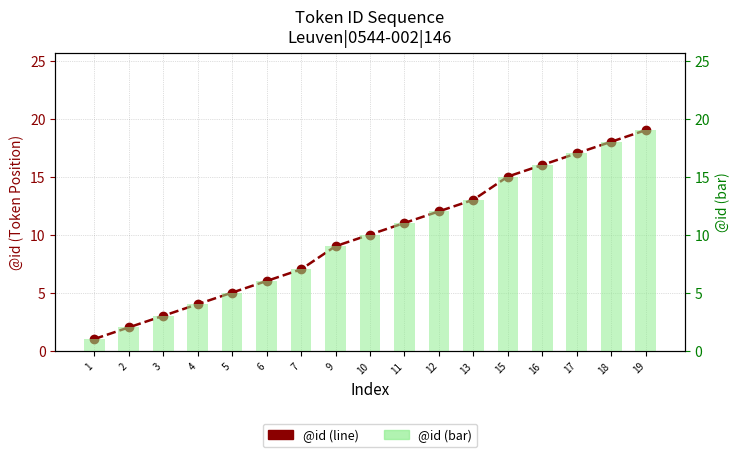

Which series changed the most between 4 and 17?

@id (line)